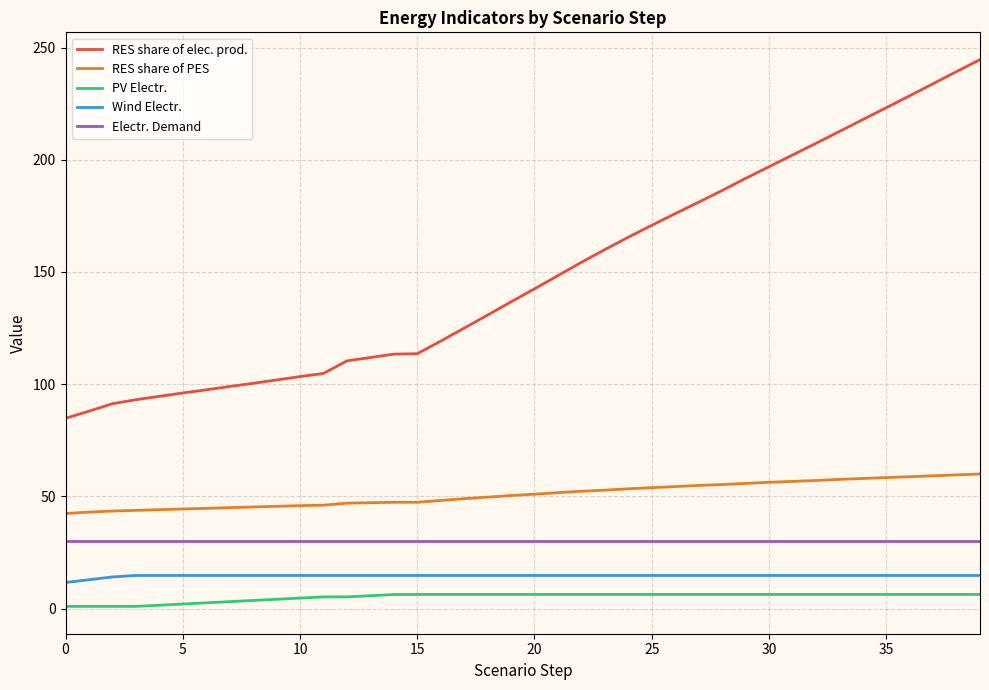

How many values in the Wind Electr. series are below 14?

2